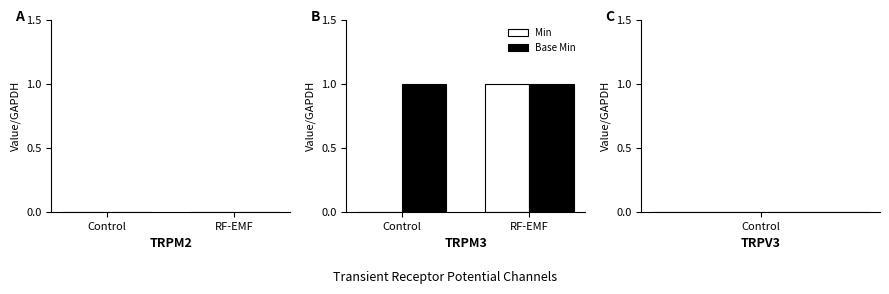

At which category is the sum across all series the highest?

RF-EMF